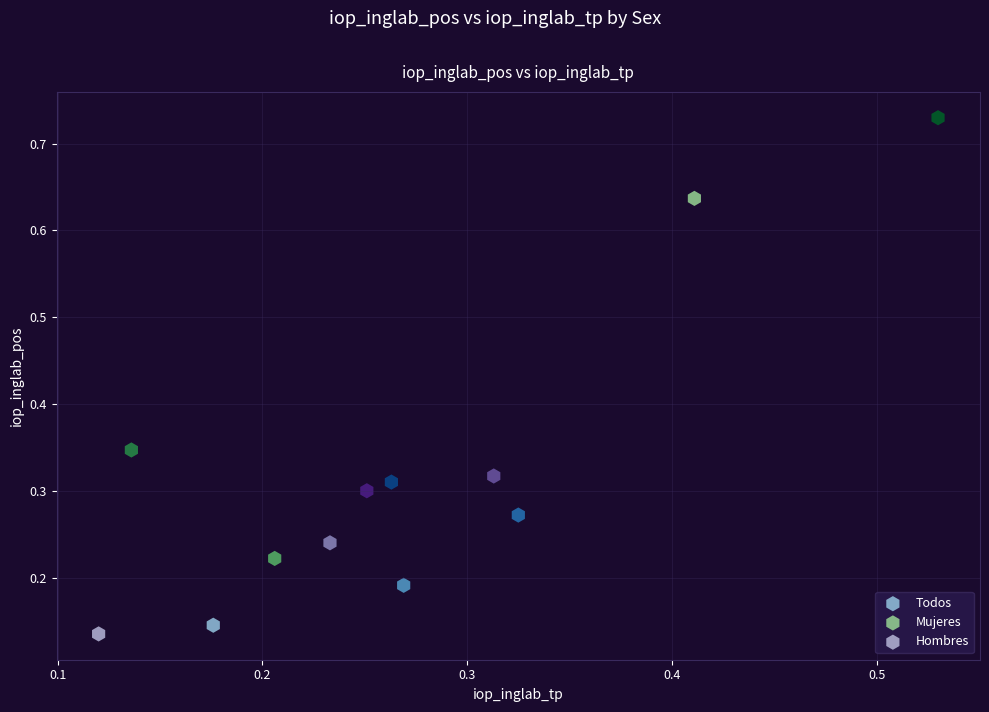

Which series has the largest Y range (max minus min)?

Mujeres